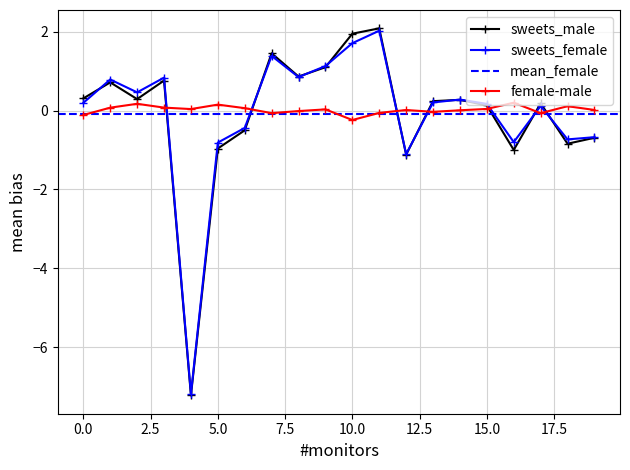

Between which two adjacent categories do sweets_male and female-male first intersect?

3 and 4